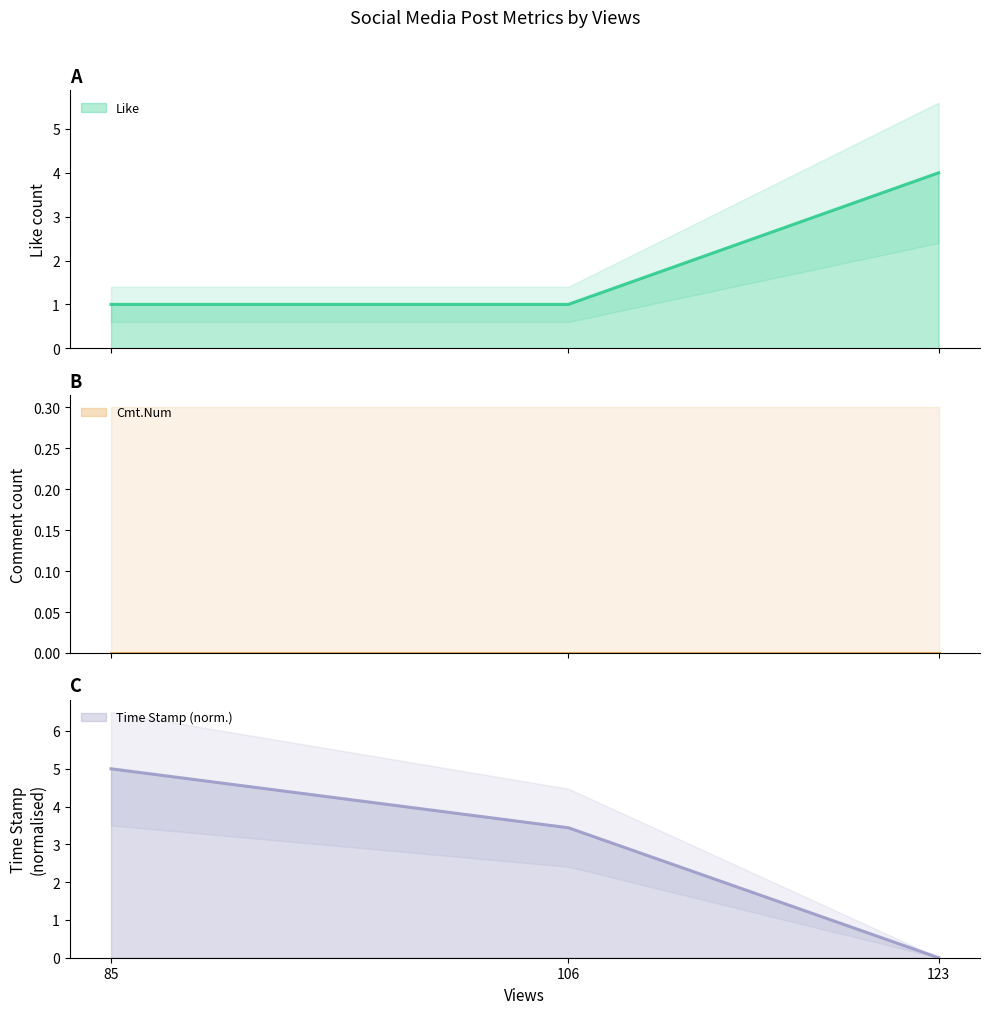

At which category is the sum across all series the highest?

85